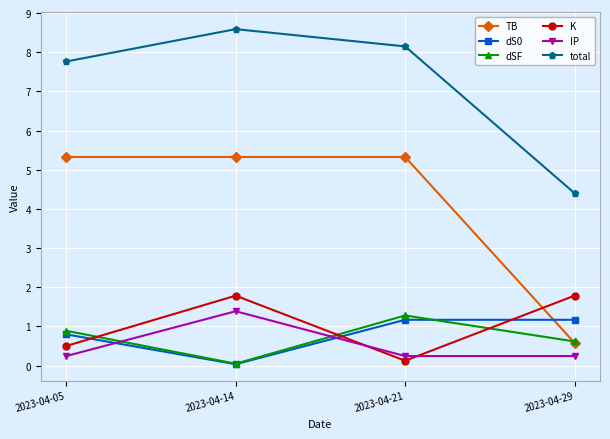

What is the minimum value for dSF?

0.1